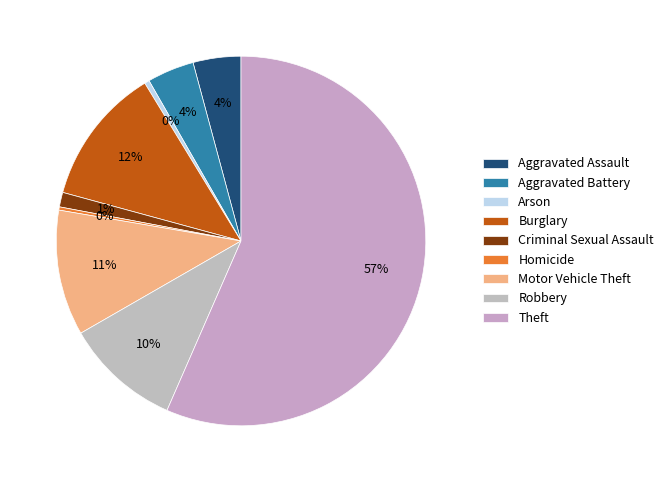

Does Theft account for over 50% of the chart?

Yes